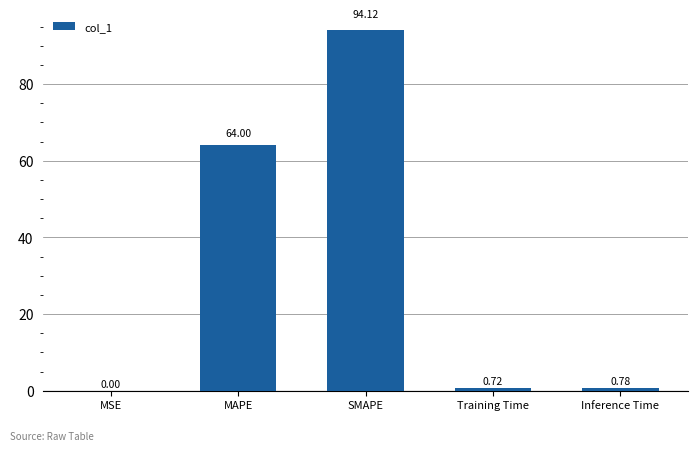

What is the sum of all values?

159.6